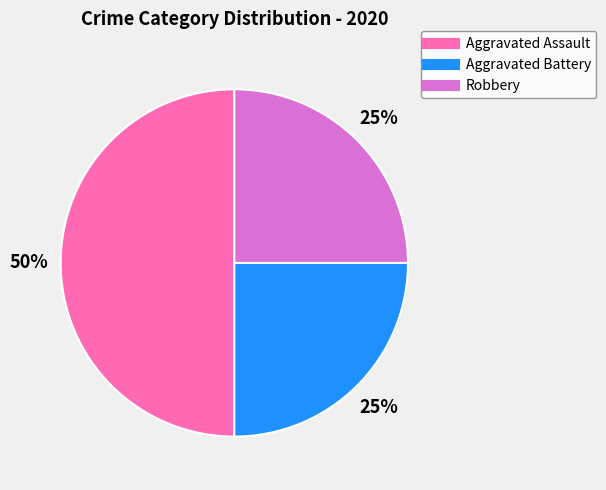

True or false: Aggravated Assault accounts for 50% of the total.

True